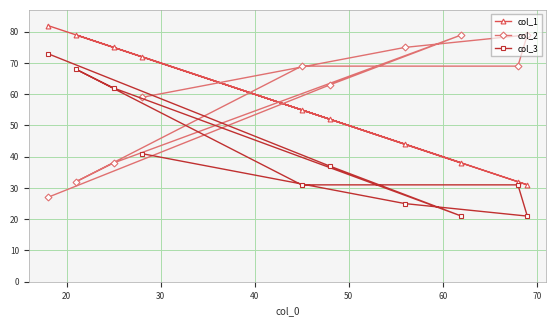

What are all the series names shown in the legend?

col_1, col_2, col_3